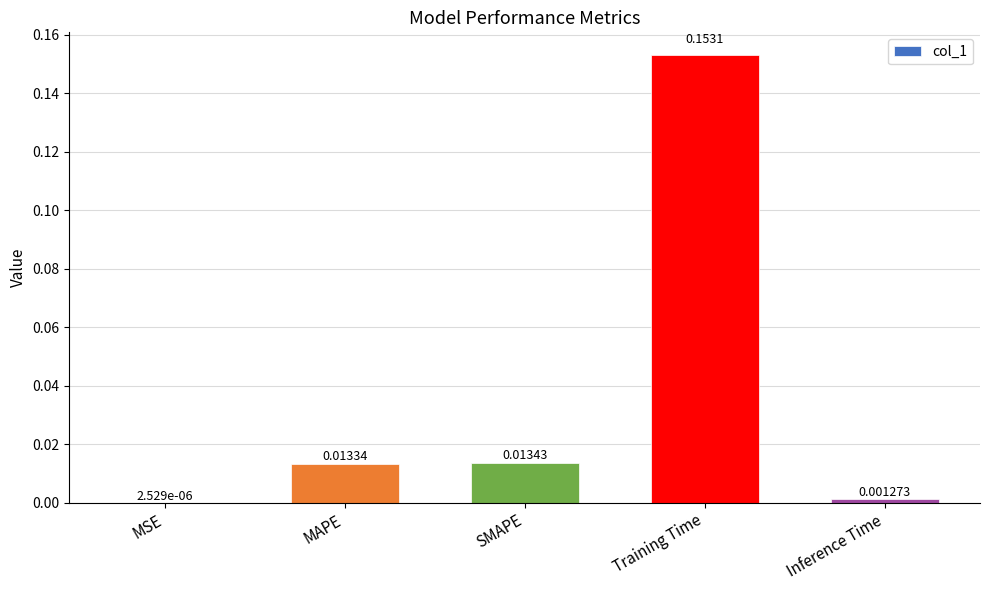

Which has a higher value, MAPE or MSE?

MAPE